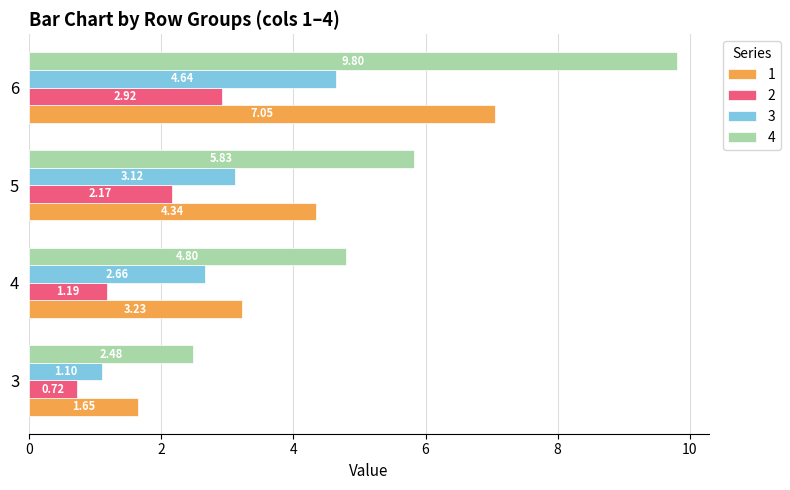

At which category is the sum across all series the highest?

6